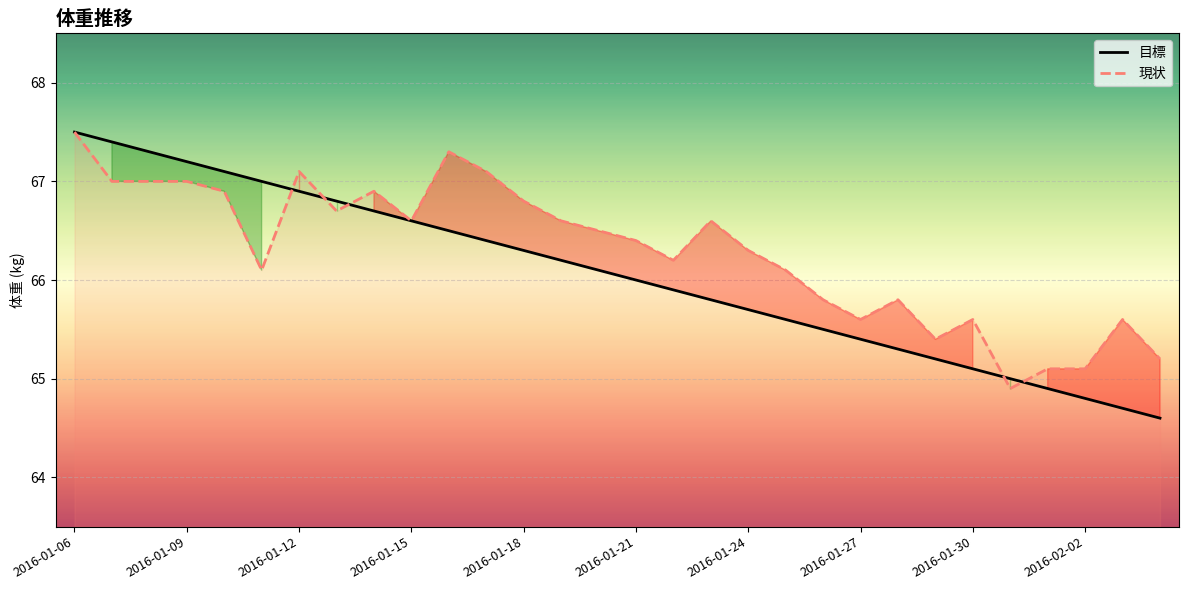

Which series has the widest spread of values?

目標